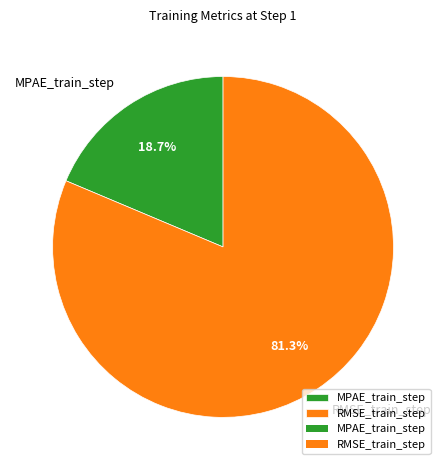

To the nearest percent, what percentage of the pie is MPAE_train_step?

19%